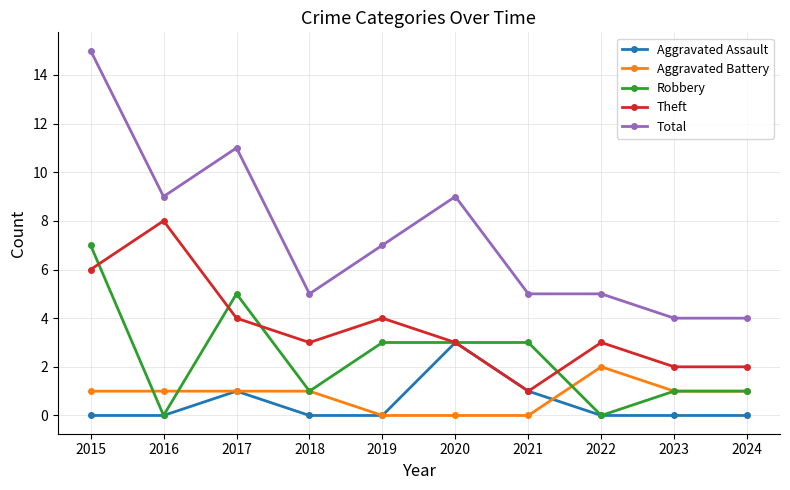

At which category is the sum across all series the highest?

2015